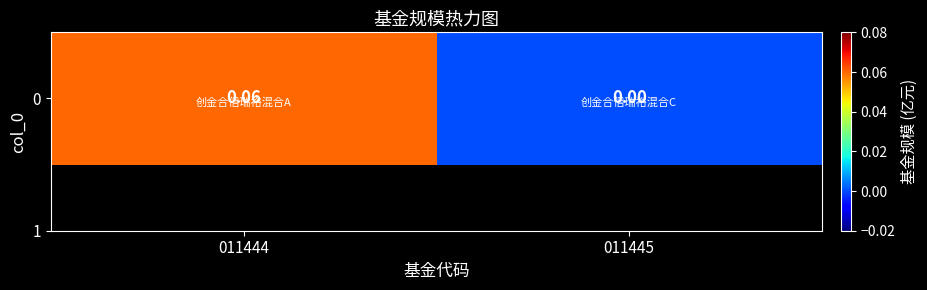

Reading left to right, extract all data points from this chart.

0.1	0.0